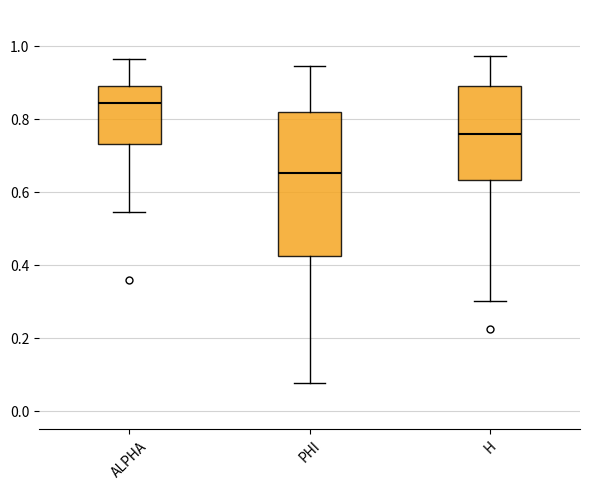

Which box's median line is the lowest?

PHI